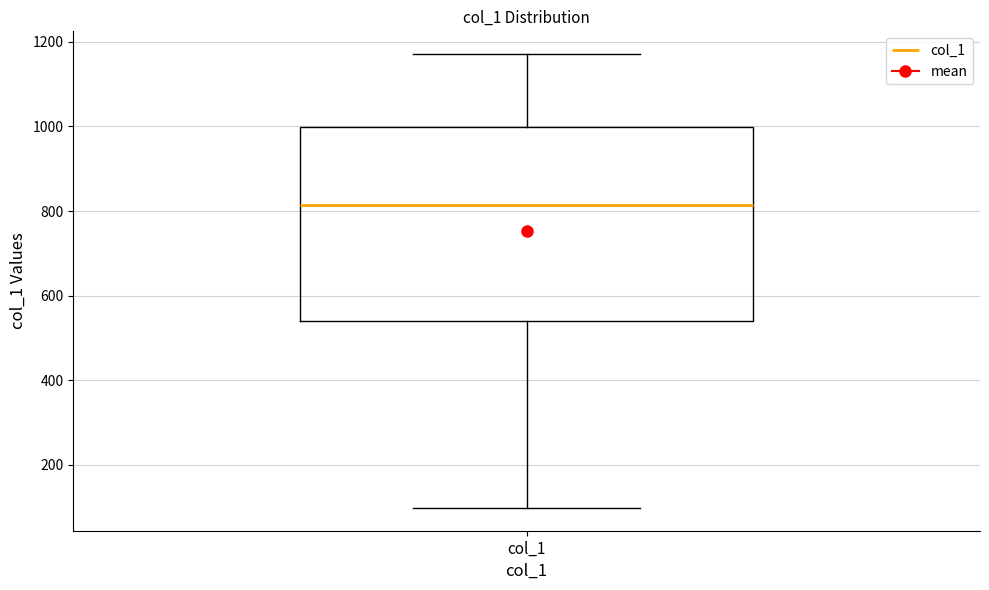

Transcribe this box plot: give where the median line is, the range the box spans, and where the two whiskers end, as read against the y-axis. The values are not printed on the chart, so give them approximately, as read against the axis.

median 820, box 540 to 1000, whiskers 100 to 1180